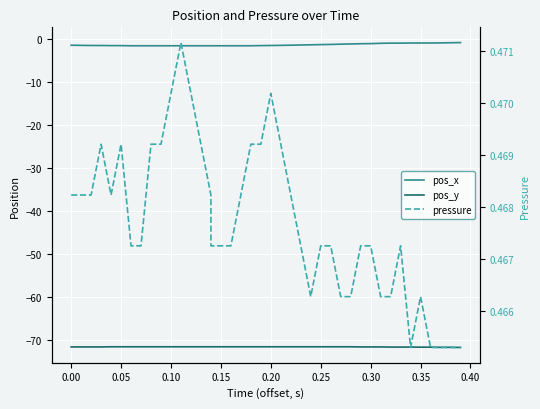

True or false: pos_y and pos_x cross at least once.

False